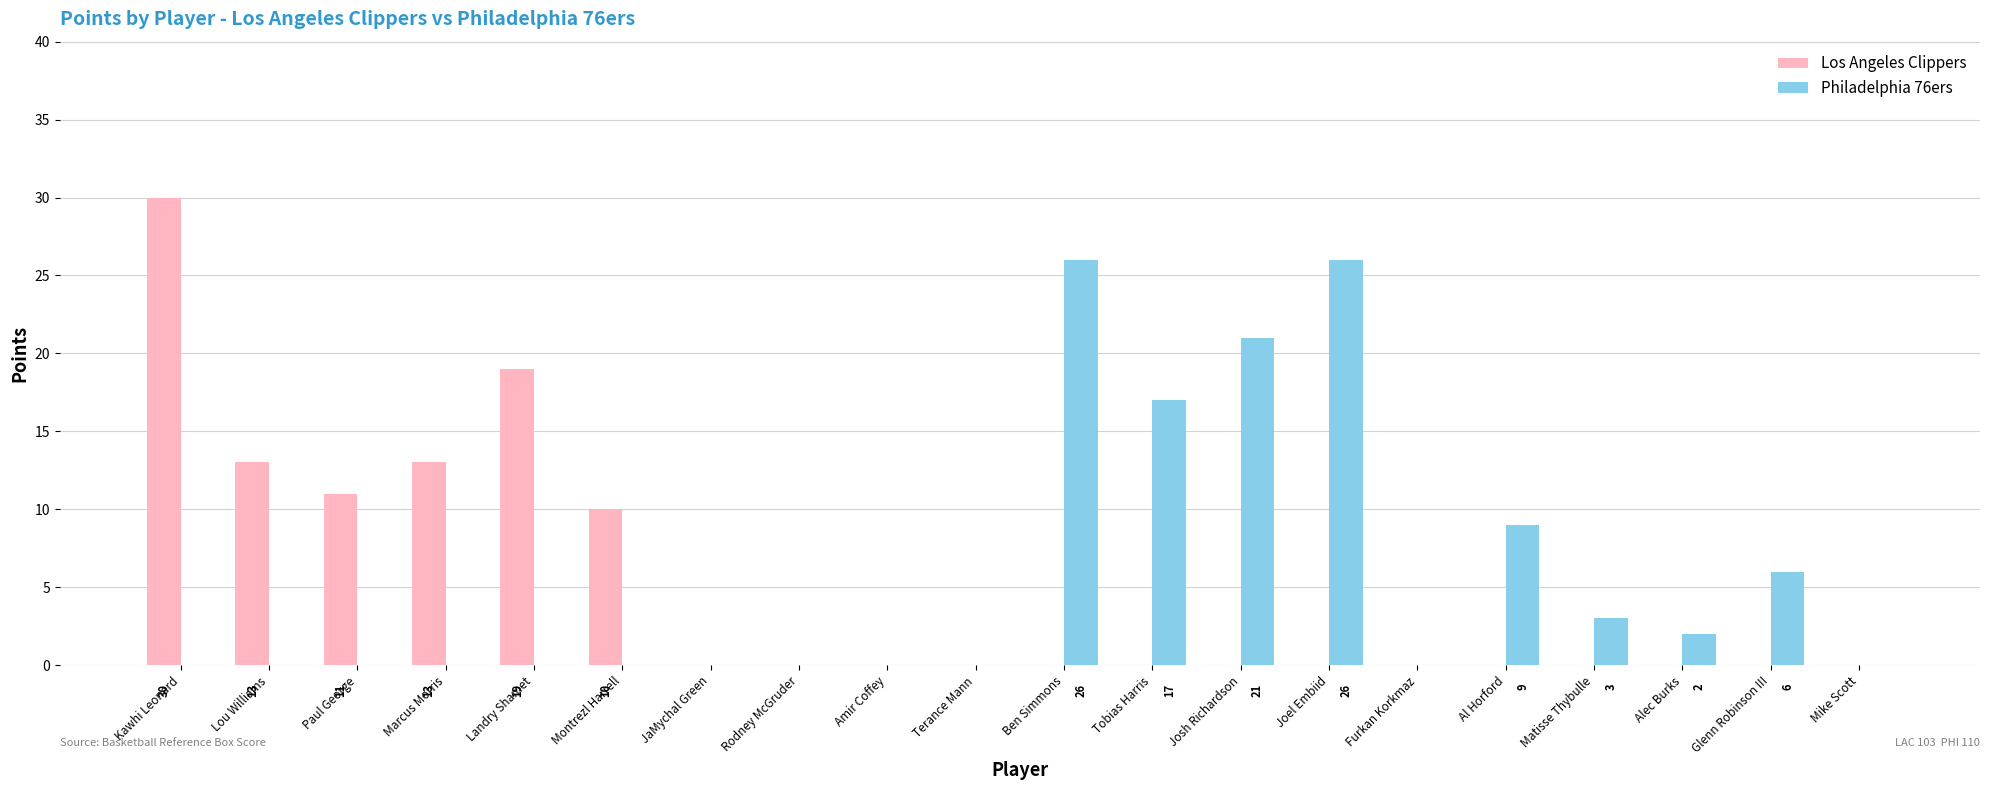

At which category is the sum across all series the highest?

Kawhi Leonard